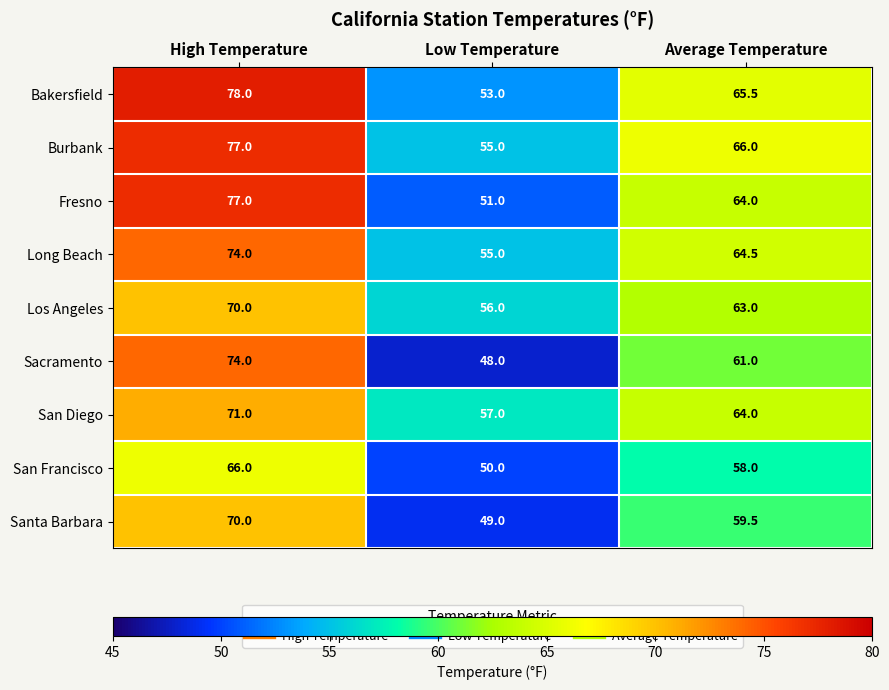

What is the difference between the maximum and second lowest values in the San Diego series?

7.0